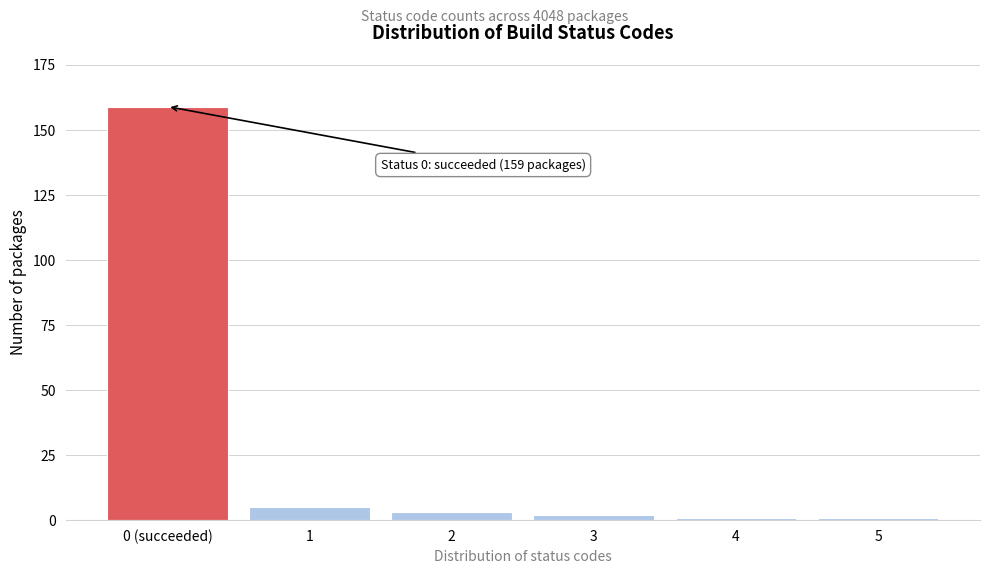

Reading left to right, extract all data points from this chart.

0 (succeeded)=159	1=5	2=3	3=2	4=1	5=1